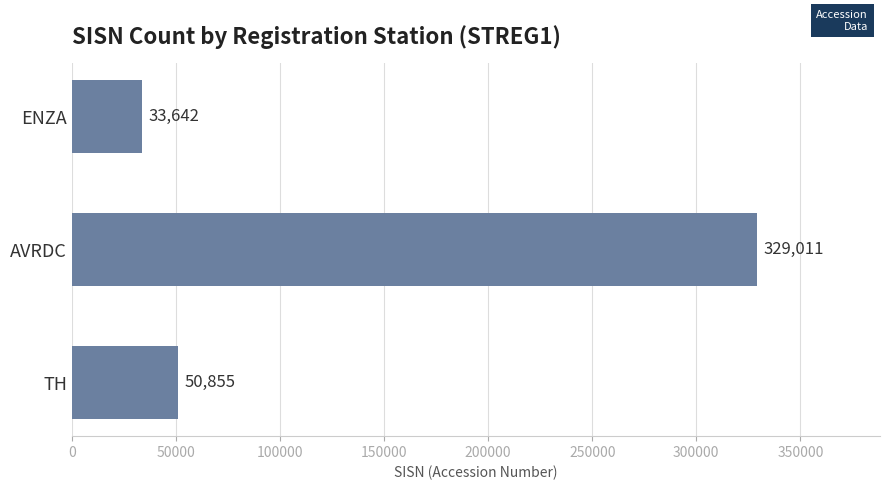

How many distinct data groups are displayed?

1